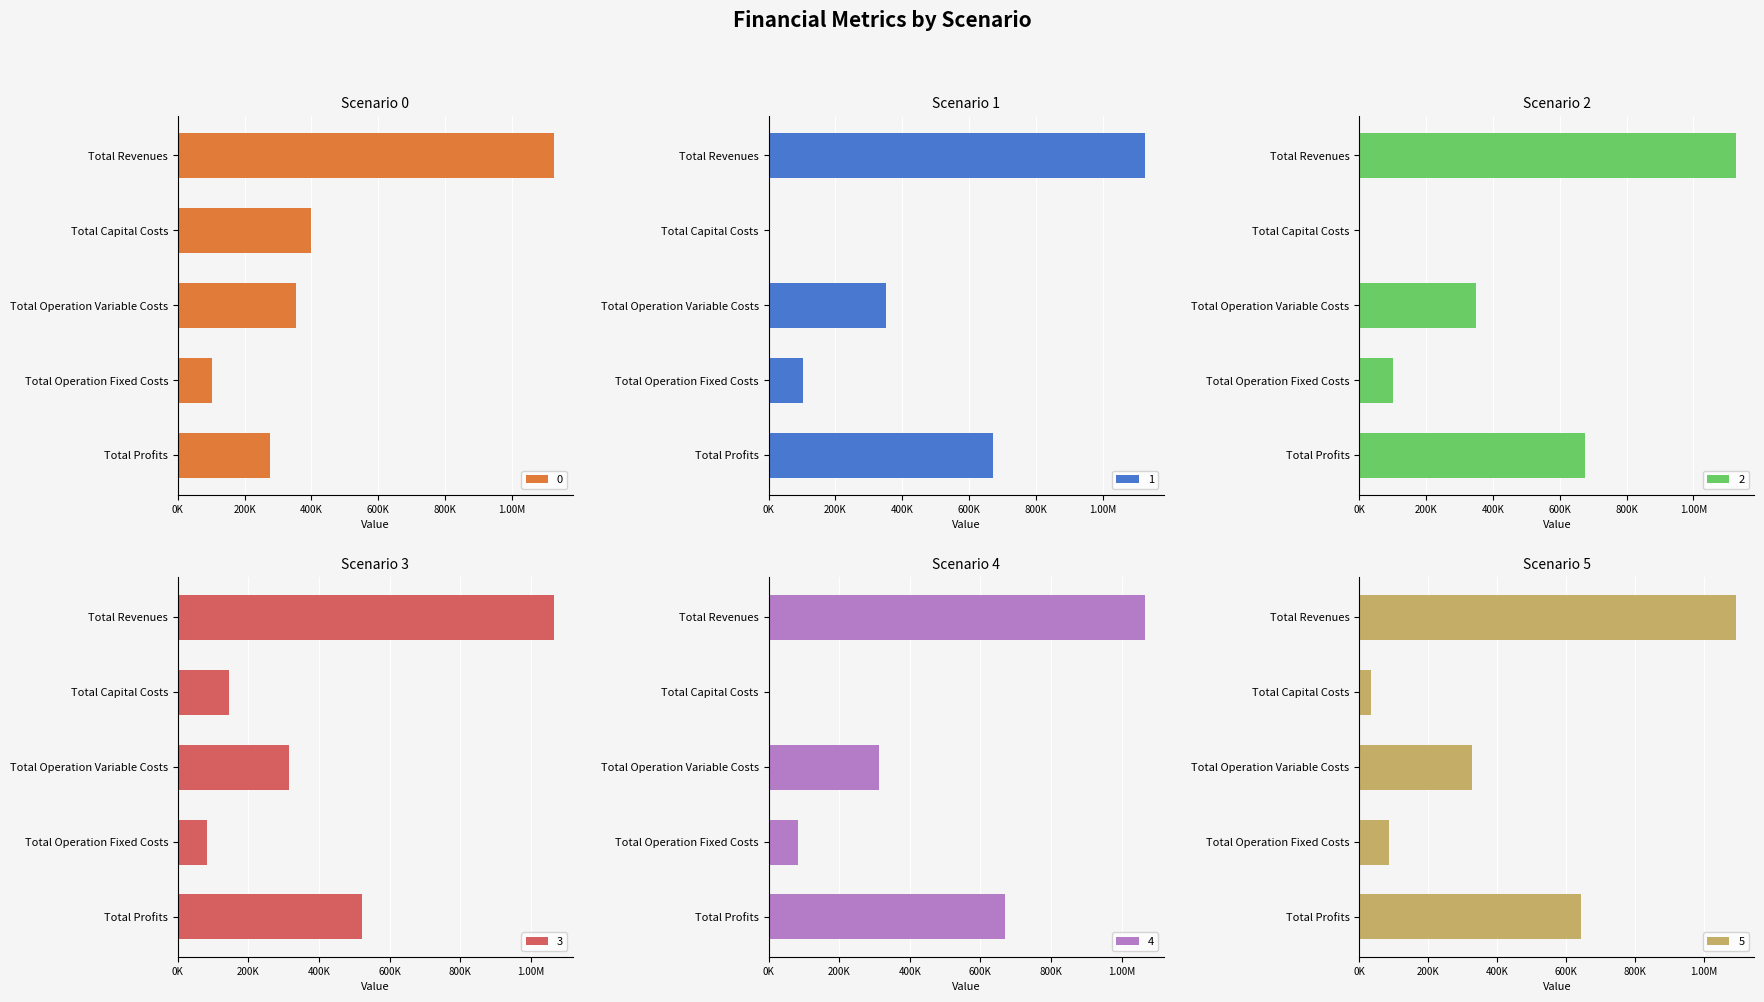

How many values in the 4 series are below 312584?

2